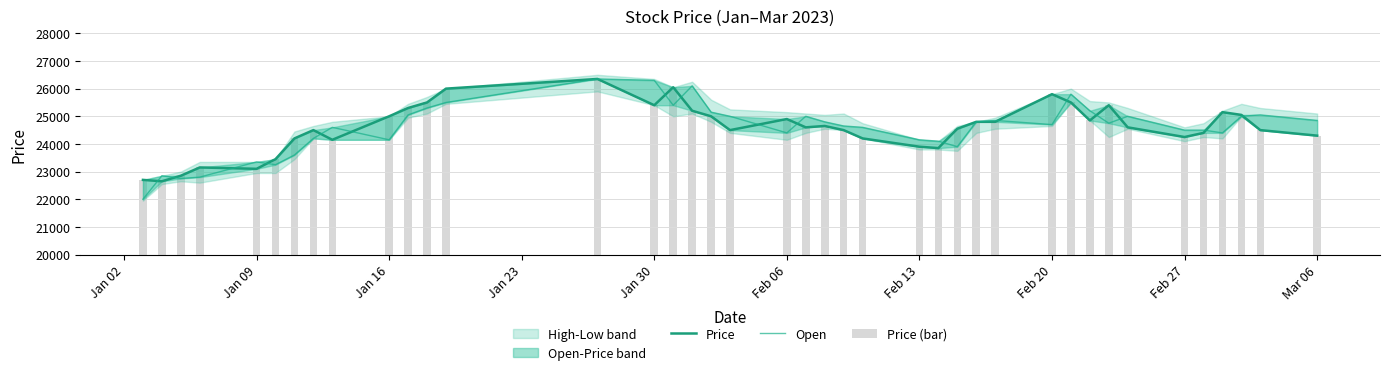

What is the maximum value for Price (bar)?

26350